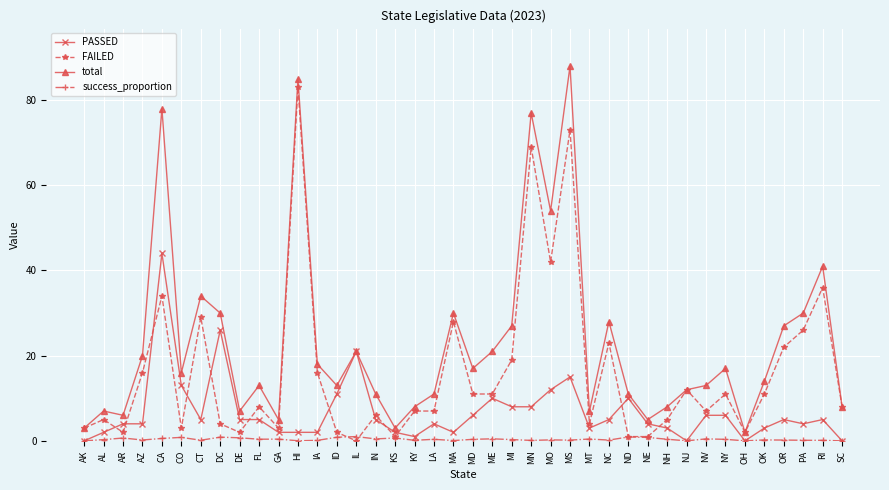

True or false: PASSED has more than 1 interior local peaks.

True